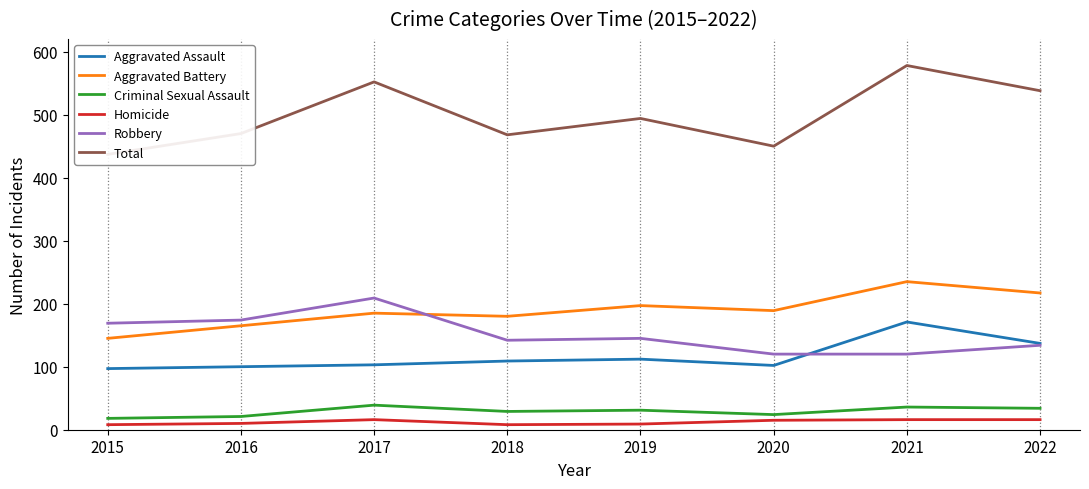

What is the sum of all Criminal Sexual Assault values?

232